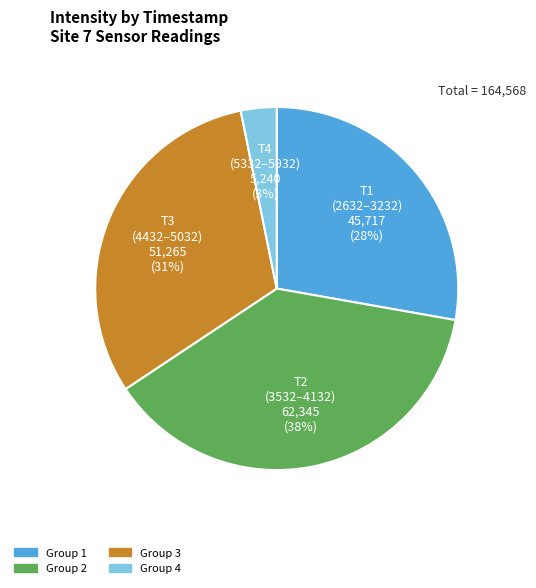

Is there a majority slice in this chart?

No